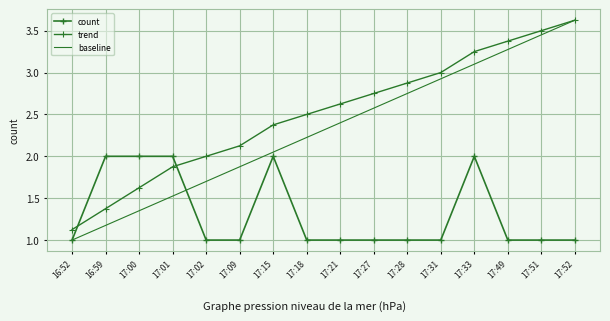

At which category does the chart reach its peak across all series?

17:52